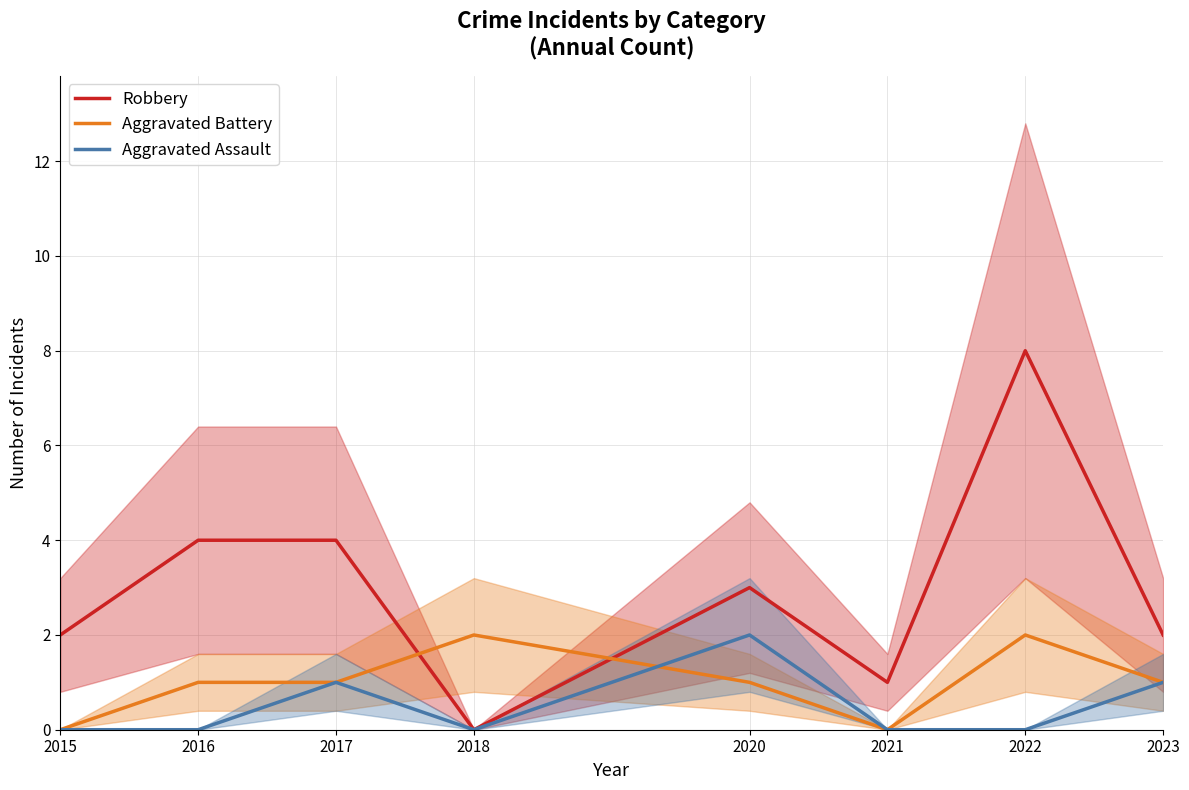

What is the value of the Aggravated Battery point at the 4th from the left?

2